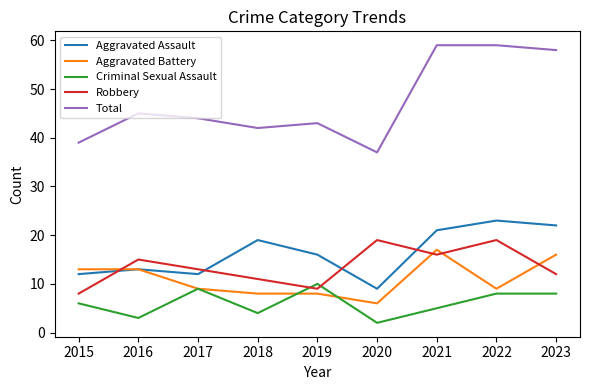

Which series has the widest spread of values?

Total